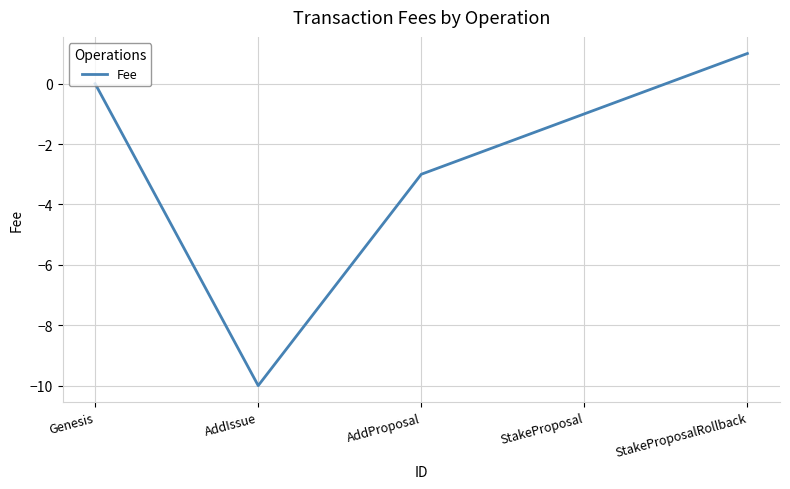

Which has a higher value, AddIssue or StakeProposalRollback?

StakeProposalRollback